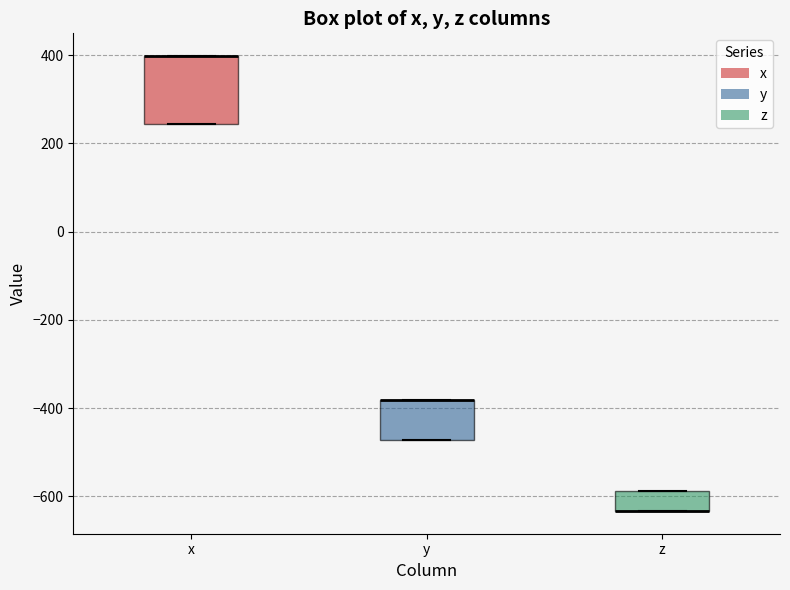

Reading left to right, read every box against the y-axis: the position of its median line, the range the box covers, and the ends of its whiskers. The values are not printed on the chart, so give them approximately, as read against the axis.

x: median 400 (drawn on the box's upper edge), box 240 to 400, whiskers 240 to 400
y: median -380 (drawn on the box's upper edge), box -480 to -380, whiskers -480 to -380
z: median -640 (drawn on the box's lower edge), box -640 to -580, whiskers -640 to -580